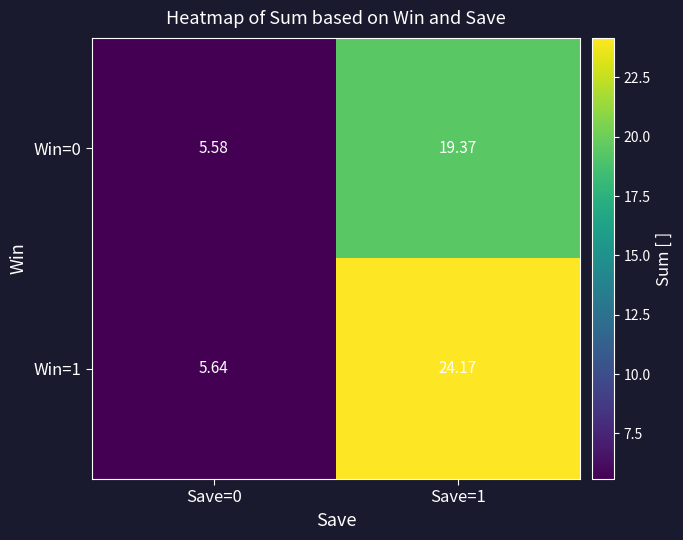

Is the value of Win=1 at Save=0 greater than the value of Win=0 at Save=1?

No